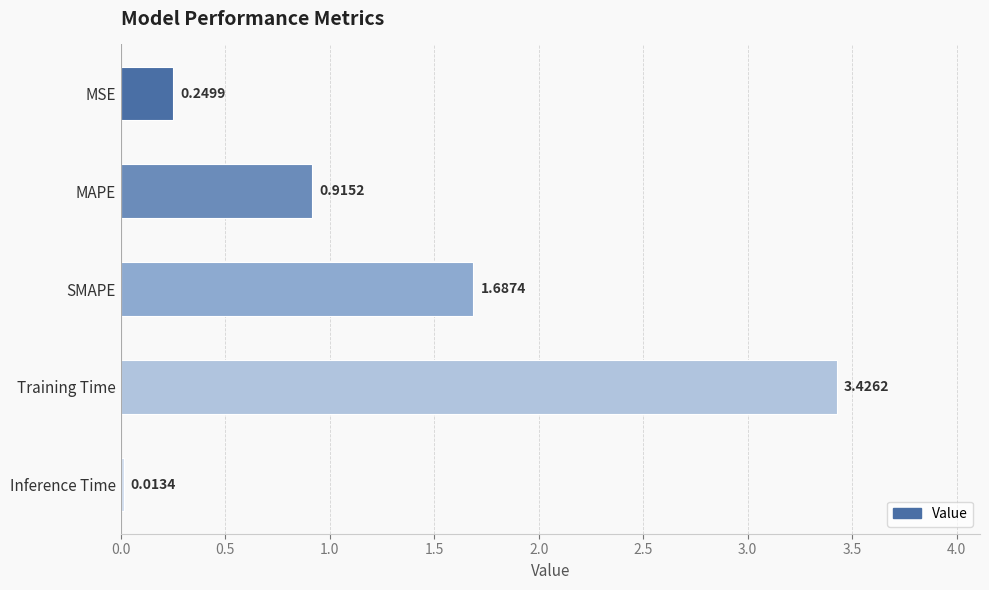

How many series are shown in this chart?

1